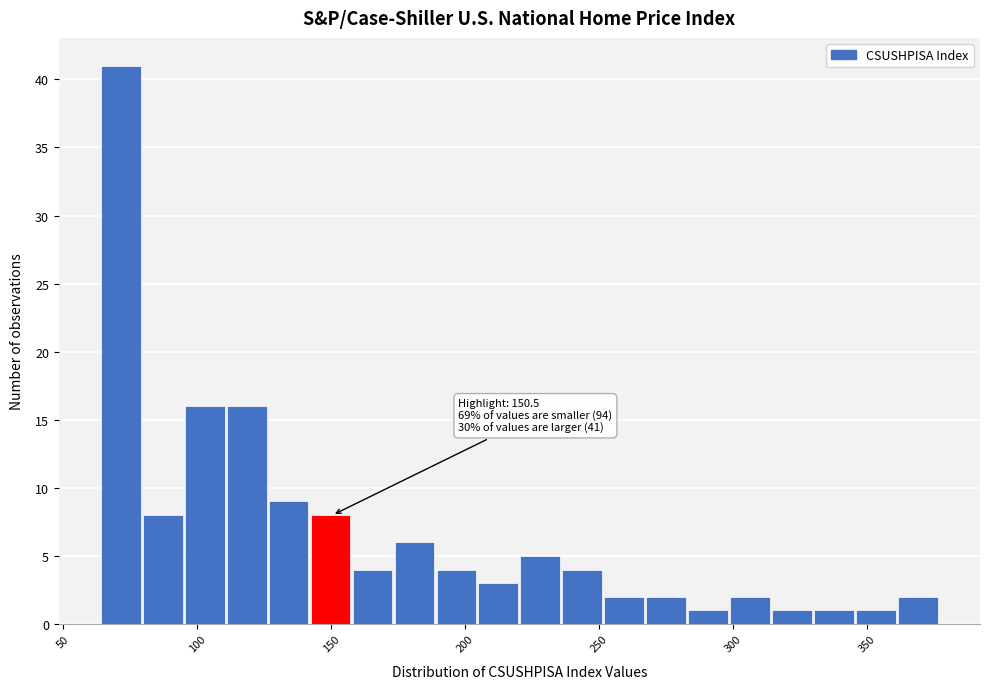

Read against the x-axis, roughly where is the centre of the tallest bar?

70